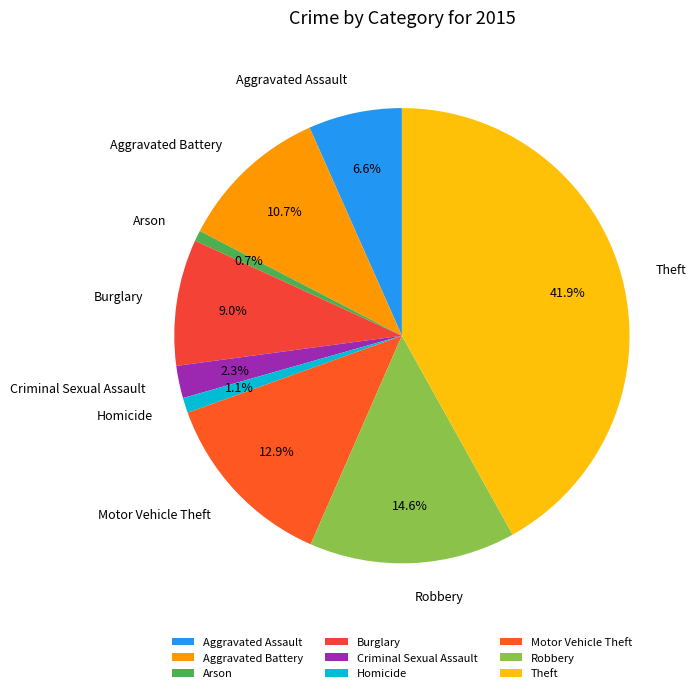

To the nearest percent, what portion does Robbery represent?

15%